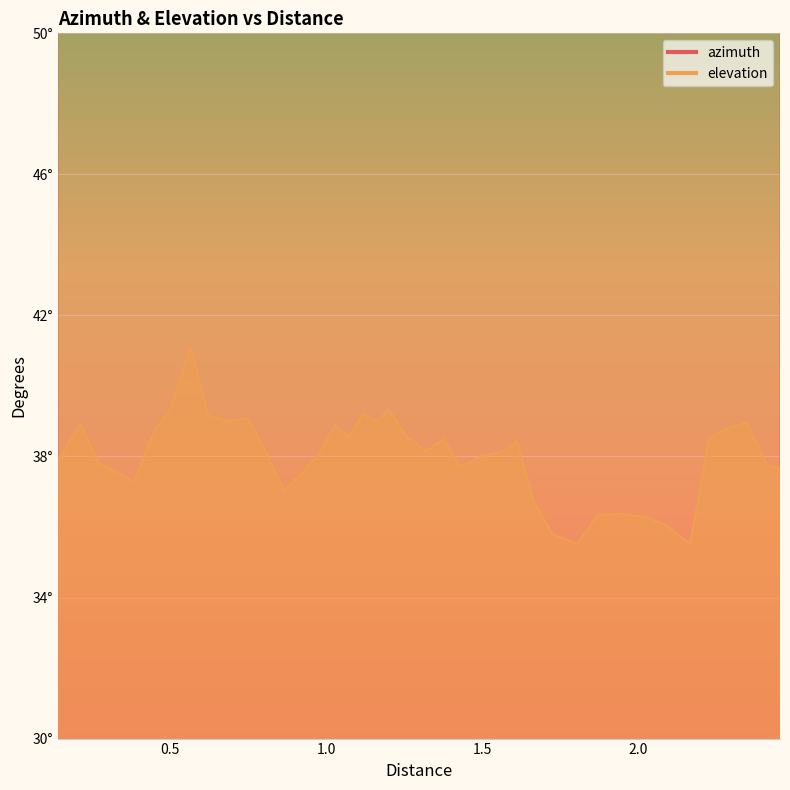

What is the maximum value for elevation?

41.1